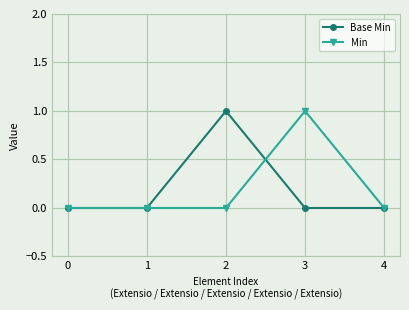

Where is the first local maximum for Base Min?

2